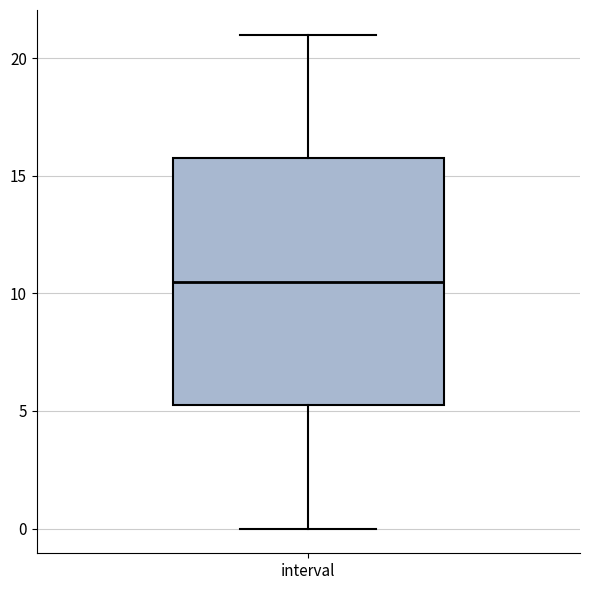

Transcribe this box plot: give where the median line is, the range the box spans, and where the two whiskers end, as read against the y-axis. The values are not printed on the chart, so give them approximately, as read against the axis.

median 10.5, box 5.5 to 16.0, whiskers 0.0 to 21.0